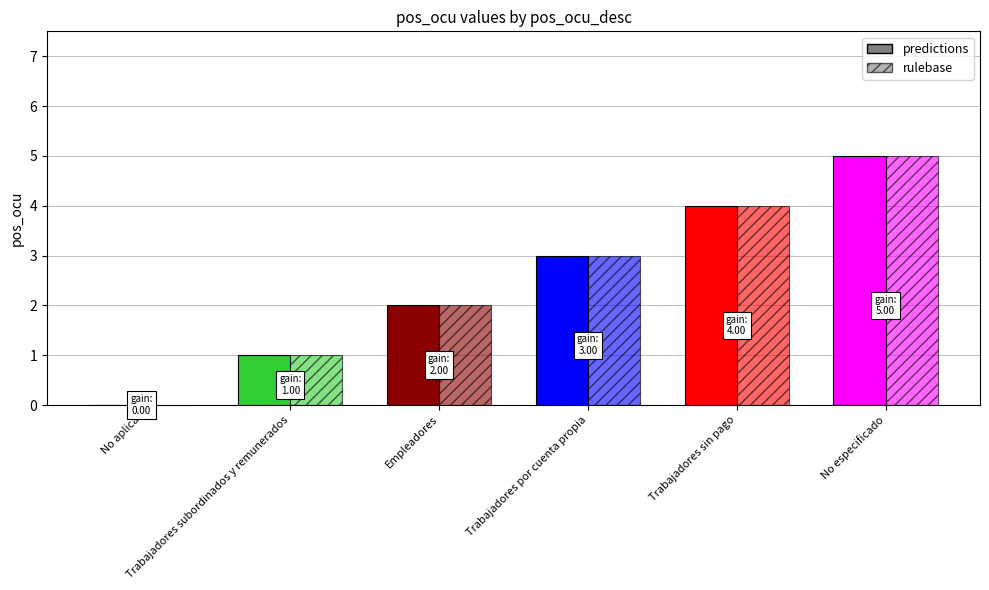

At which category does the chart reach its peak across all series?

No especificado